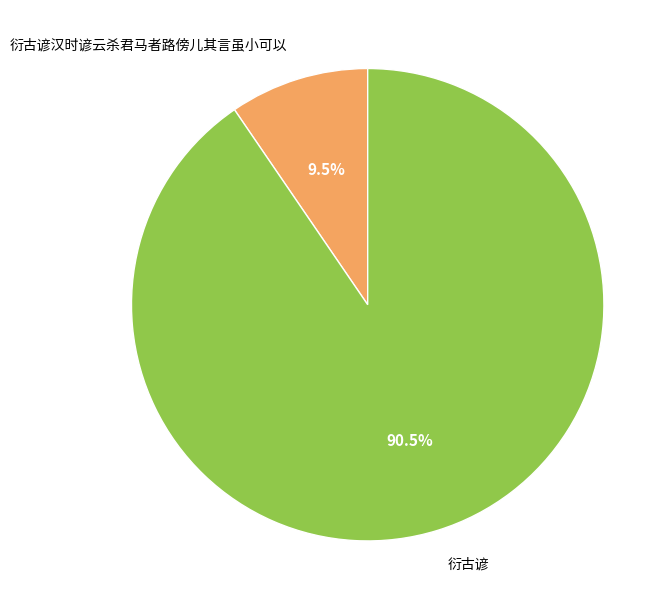

Which slice represents more than half of the pie?

衍古谚